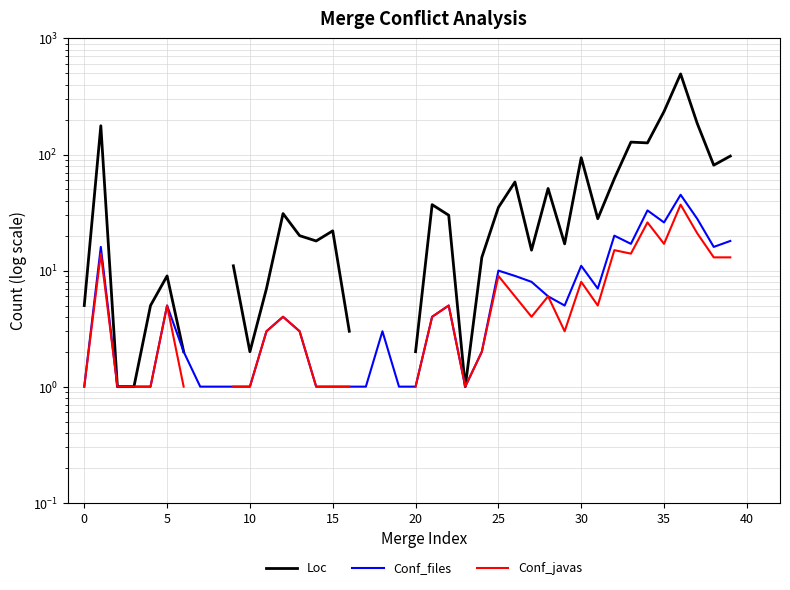

How many lines are shown in the chart?

3